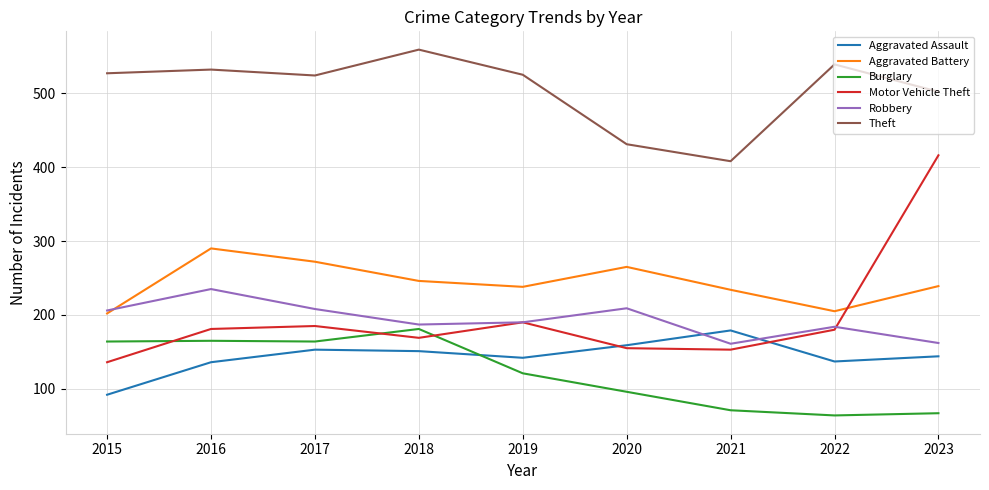

True or false: Theft and Aggravated Battery intersect in this chart.

False